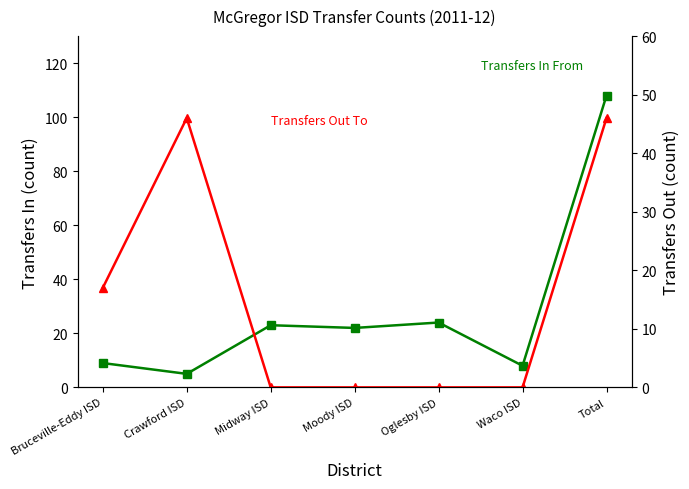

List the series in order of their peak value, lowest first.

Transfers Out To, Transfers In From